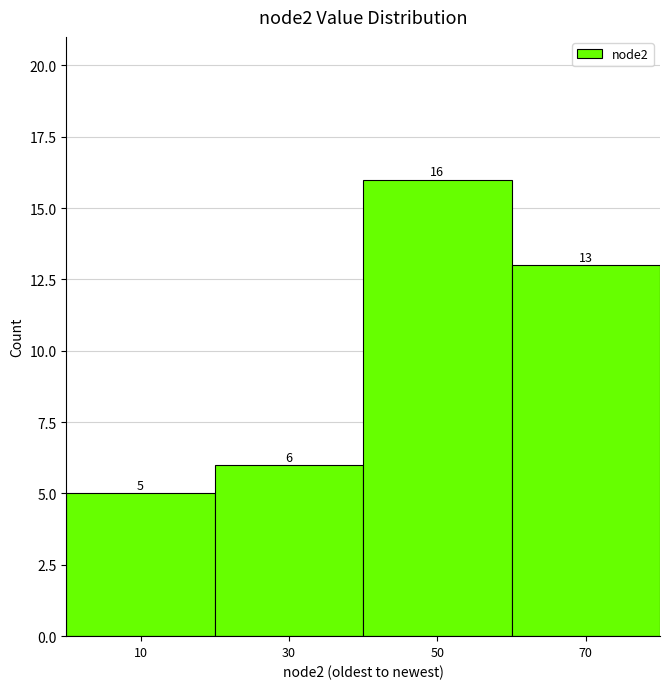

Which range on the x-axis has the tallest bar?

40 to 60